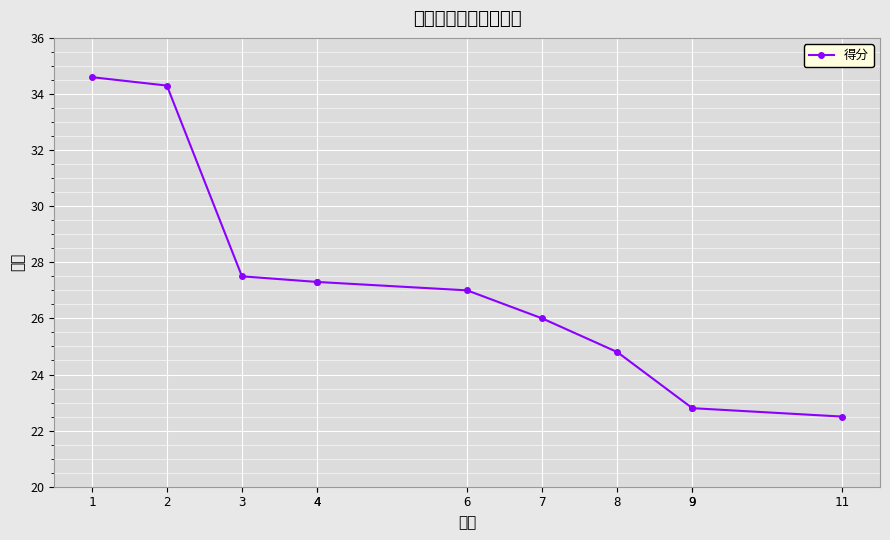

What value does the data have at 3?

27.5